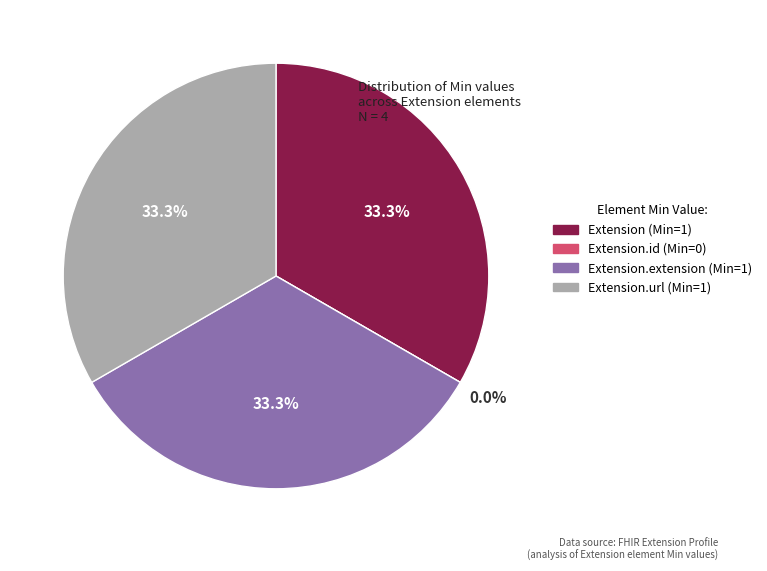

The Extension.extension slice represents 39% of the pie. True or false?

False